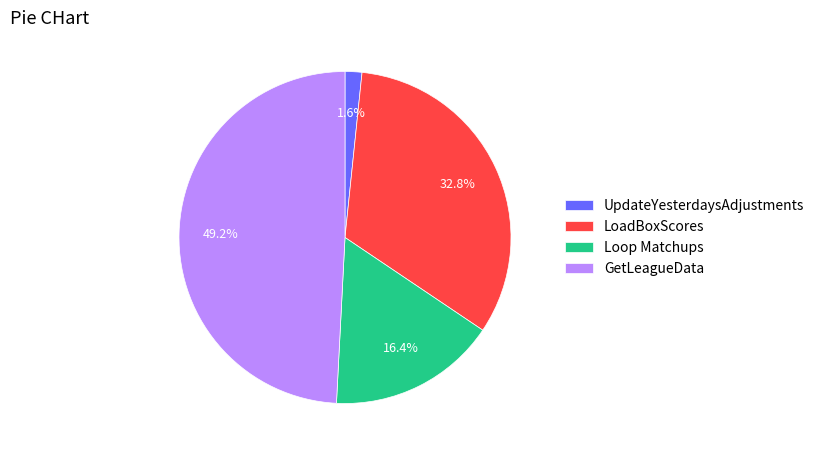

To the nearest percent, what is the difference between the Loop Matchups and GetLeagueData slice percentages?

33%